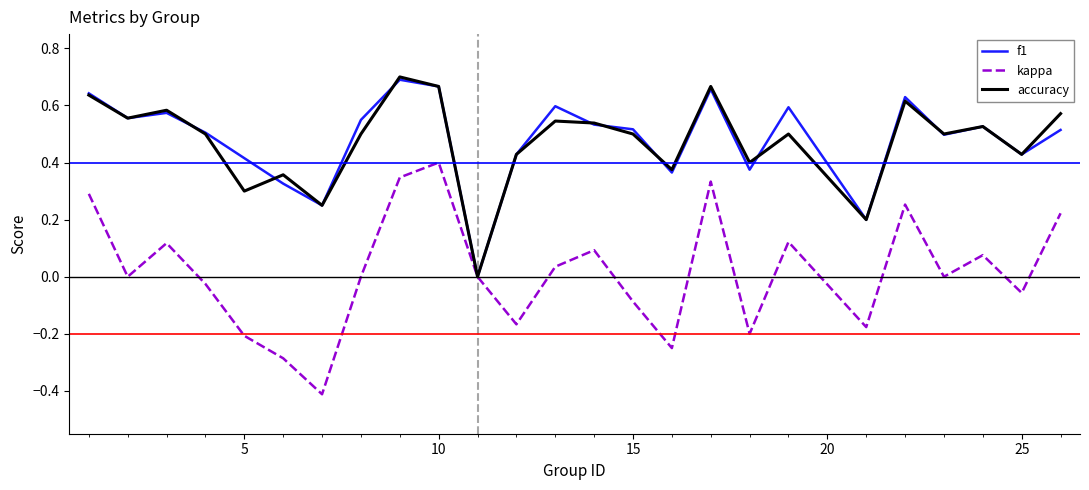

After their last crossing, which series has the higher values: f1 or accuracy?

accuracy